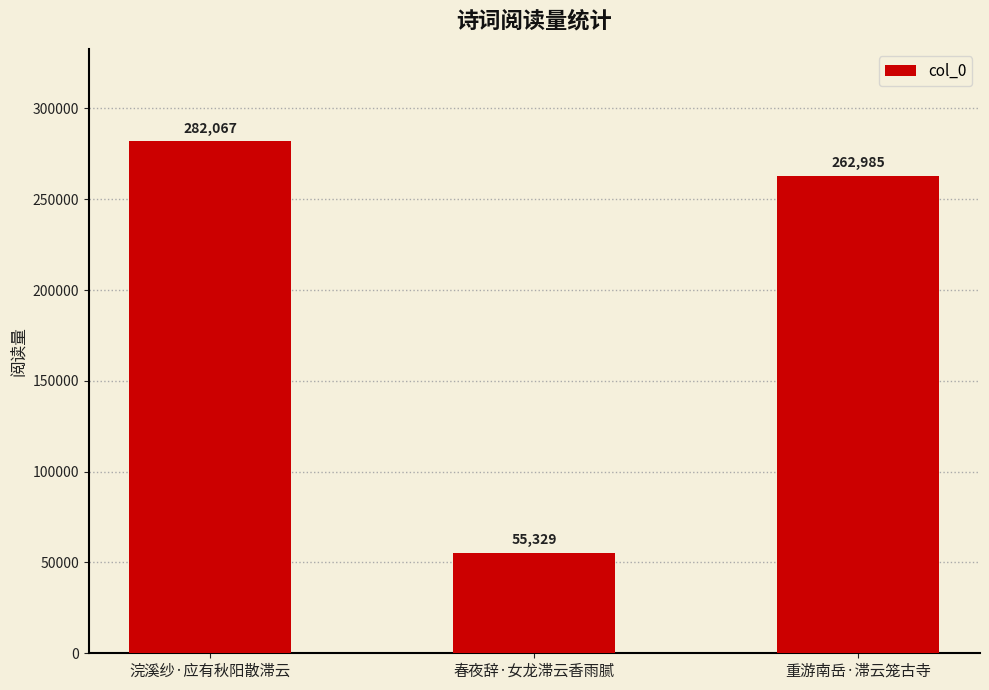

What is the label of the 1st bar from the left?

浣溪纱·应有秋阳散滞云